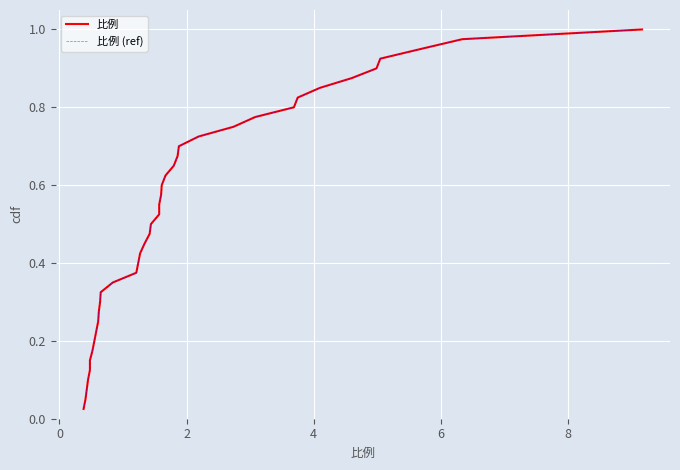

What are all the series names shown in the legend?

比例, 比例 (ref)